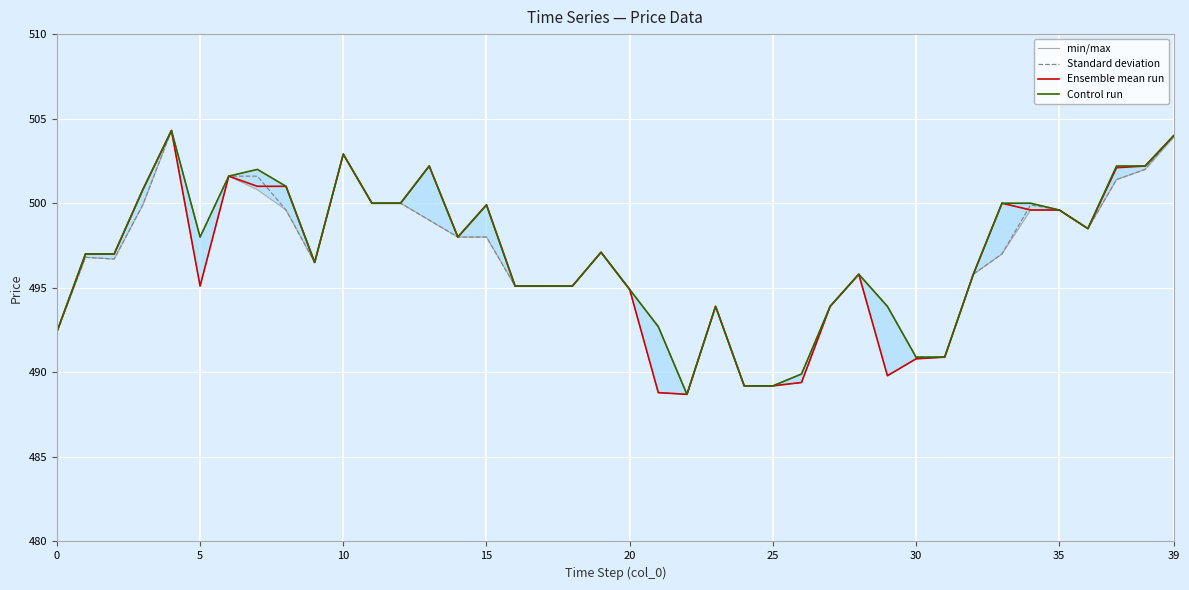

What is the lowest value of the Standard deviation series?

488.7